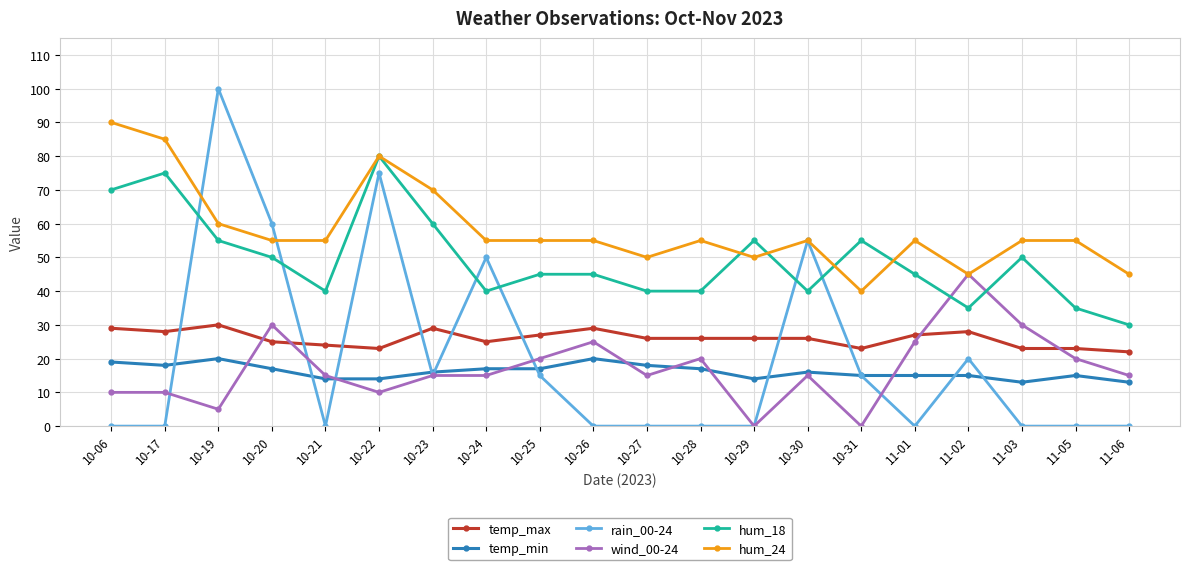

What is the difference between the second highest and minimum values in the hum_18 series?

45